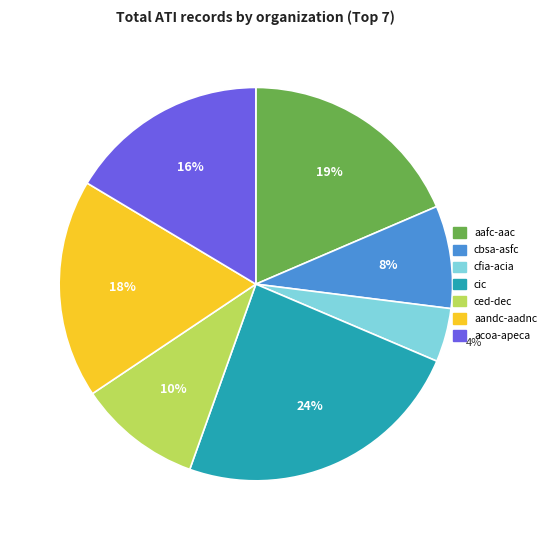

Which has a higher value, aafc-aac or ced-dec?

aafc-aac